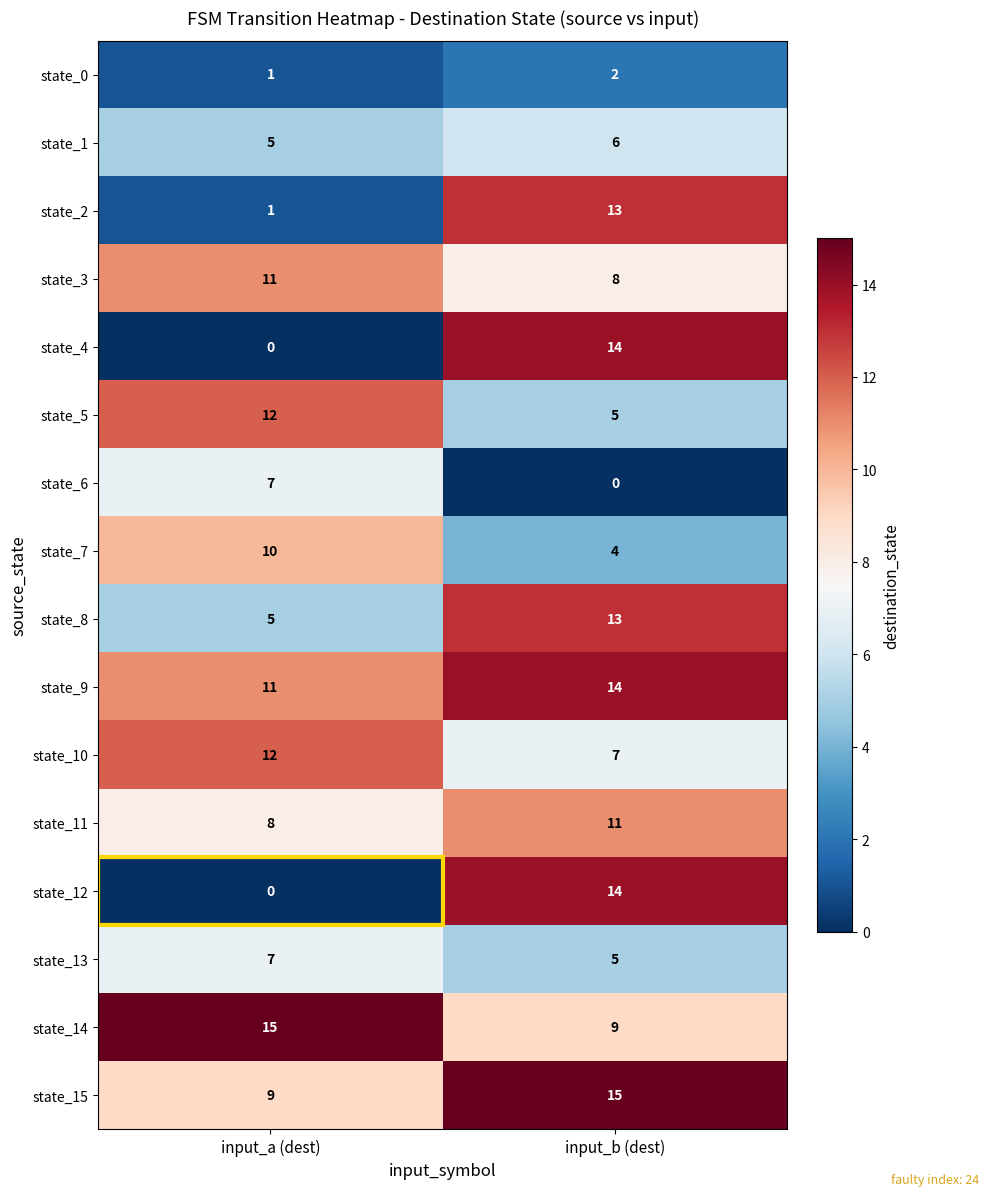

At which category is the sum across all series the highest?

input_b (dest)